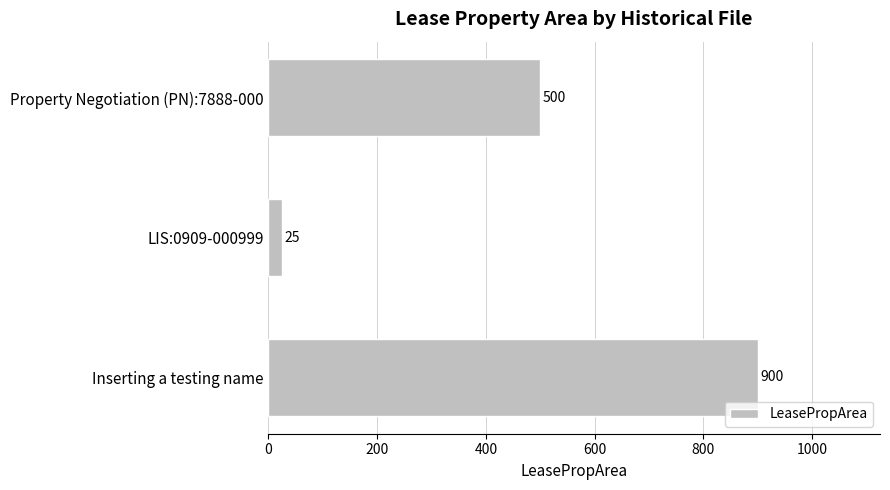

List the labels in order of value, largest first.

Inserting a testing name, Property Negotiation (PN):7888-000, LIS:0909-000999